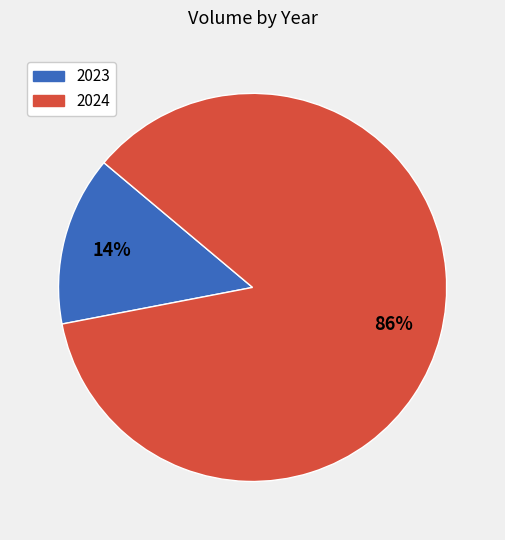

To the nearest percent, what percentage of the pie is 2024?

86%